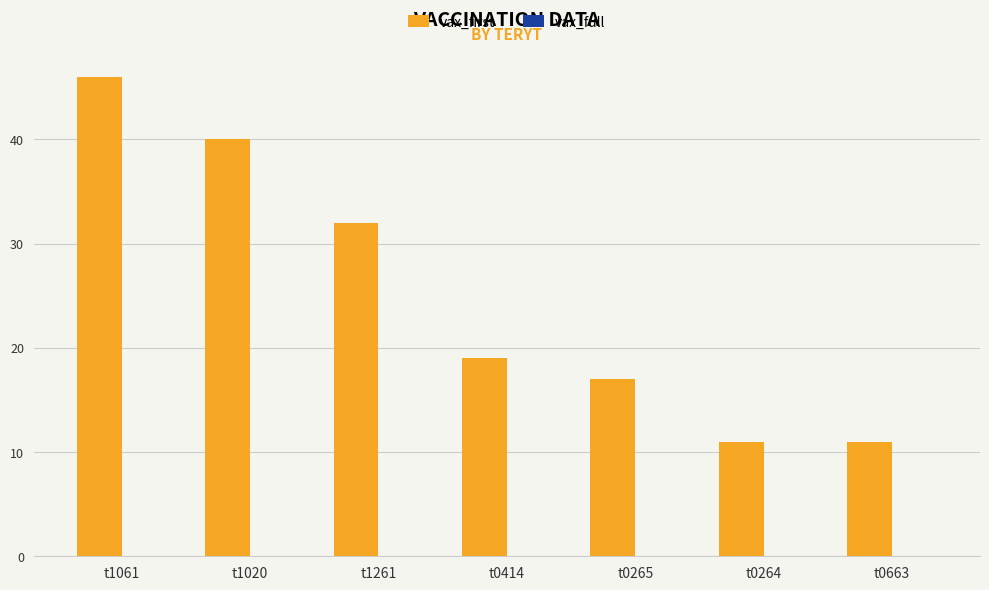

What is the difference between the values at t1020 and t0663?

29